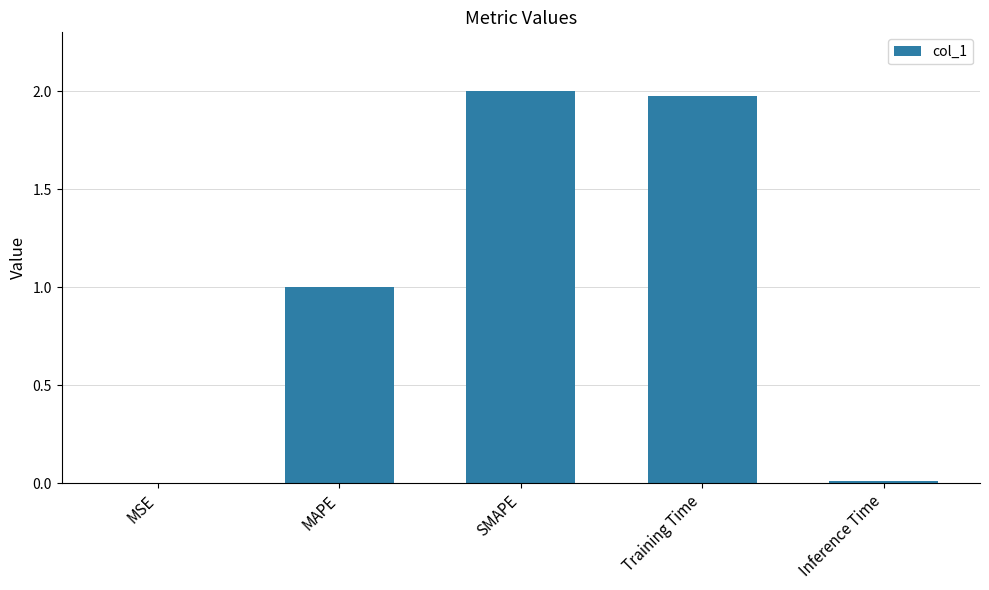

What is the difference between the values at MAPE and Training Time?

1.0